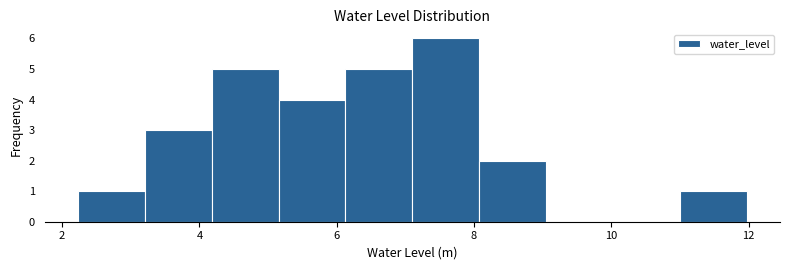

Reading left to right, transcribe this chart: for each bar, give the range it covers on the x-axis and its height. Neither the bar edges nor the heights are printed on the chart, so give them approximately, as read against the axes.

2.2 to 3.2: 1
3.2 to 4.2: 3
4.2 to 5.2: 5
5.2 to 6.2: 4
6.2 to 7.2: 5
7.2 to 8.0: 6
8.0 to 9.0: 2
9.0 to 10.0: 0
10.0 to 11.0: 0
11.0 to 12.0: 1